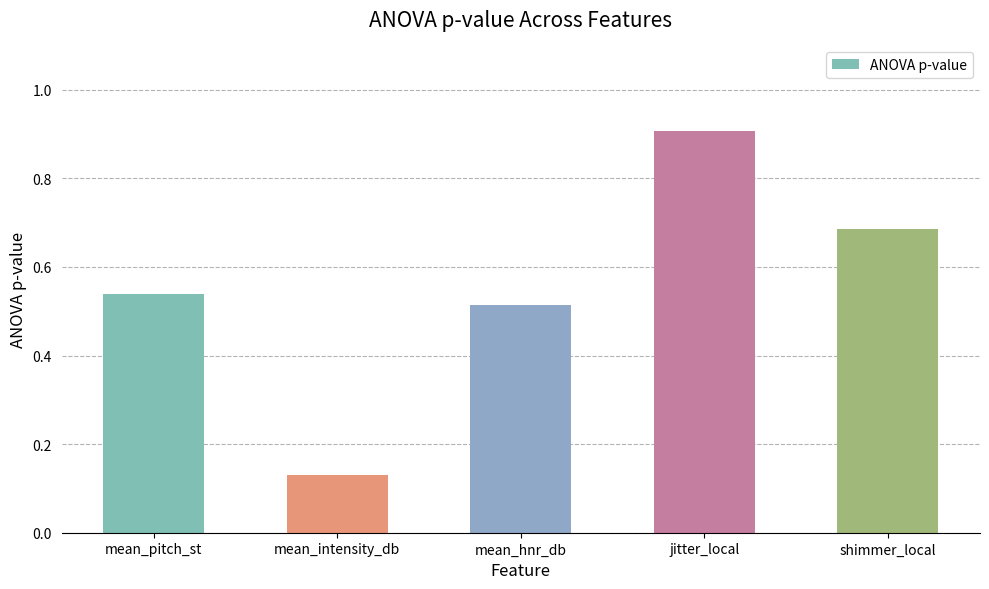

Where is the data nearest to the value 0?

mean_intensity_db